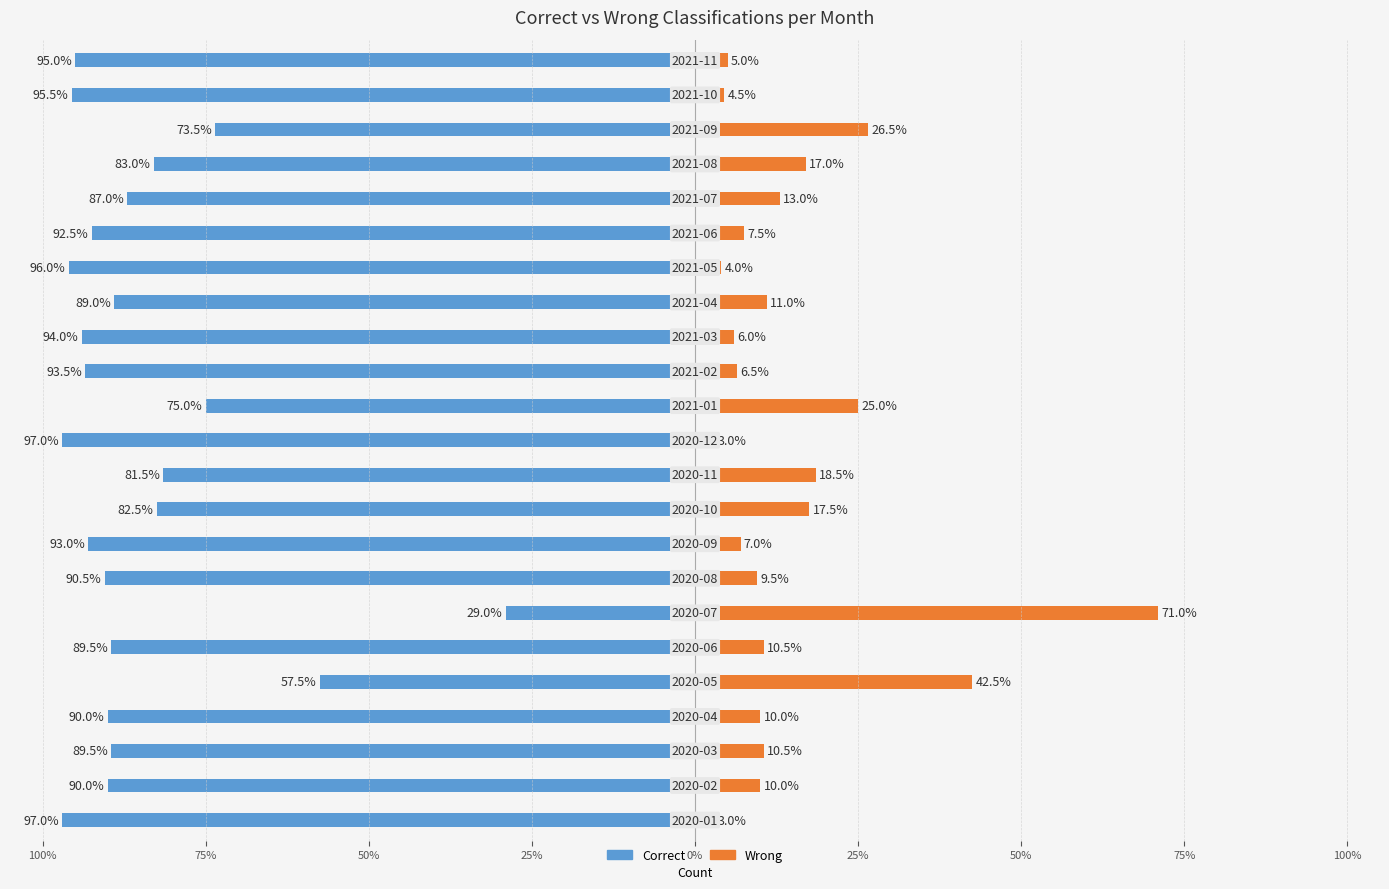

Which series changed the most between 125% and 17?

Correct